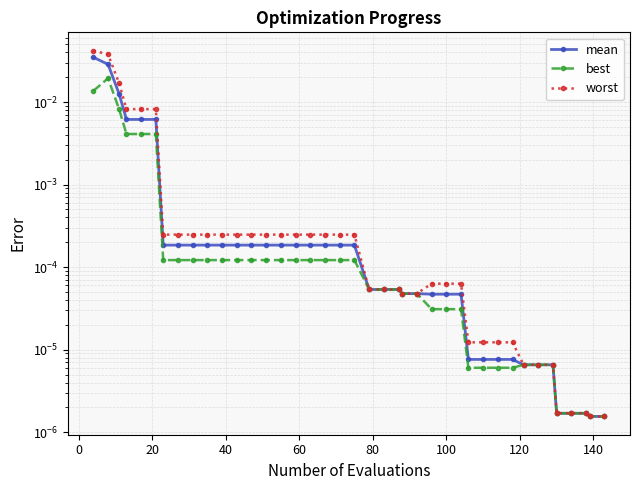

True or false: best and mean cross at least once.

False